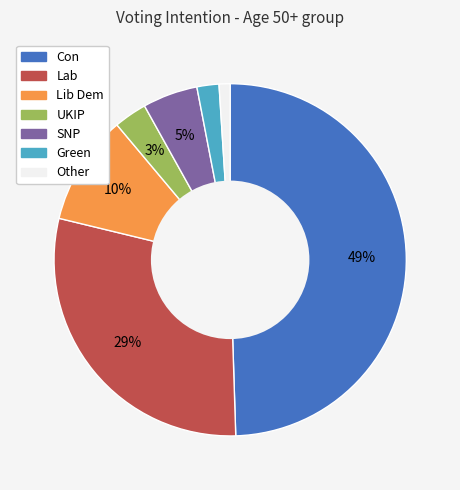

The Lab slice represents 29% of the pie. True or false?

True